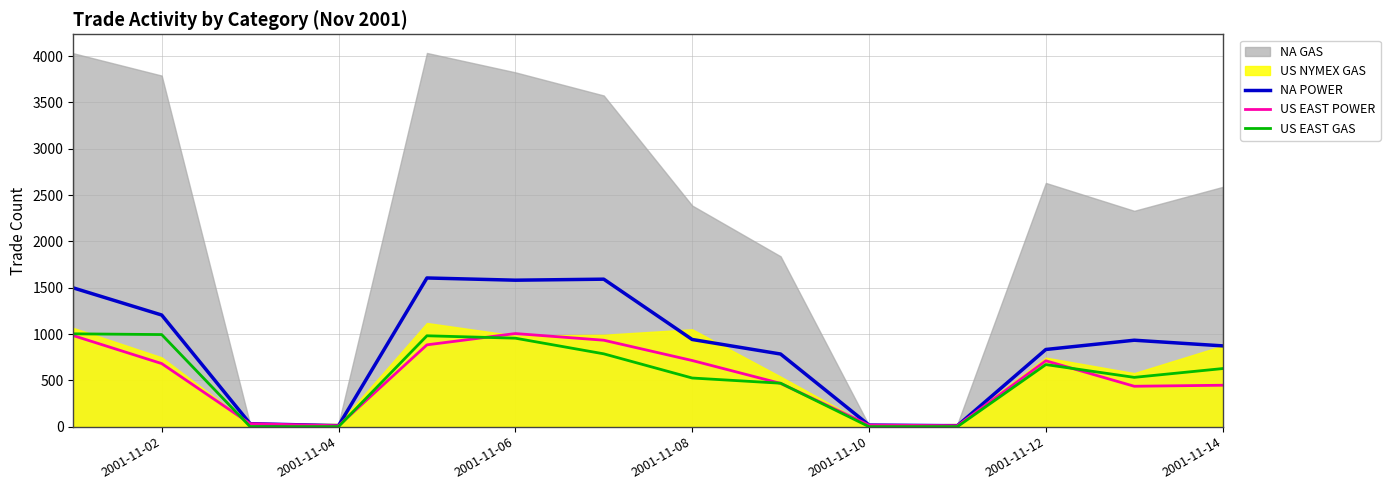

The value of US EAST POWER at 2001-11-02 is 983. True or false?

False